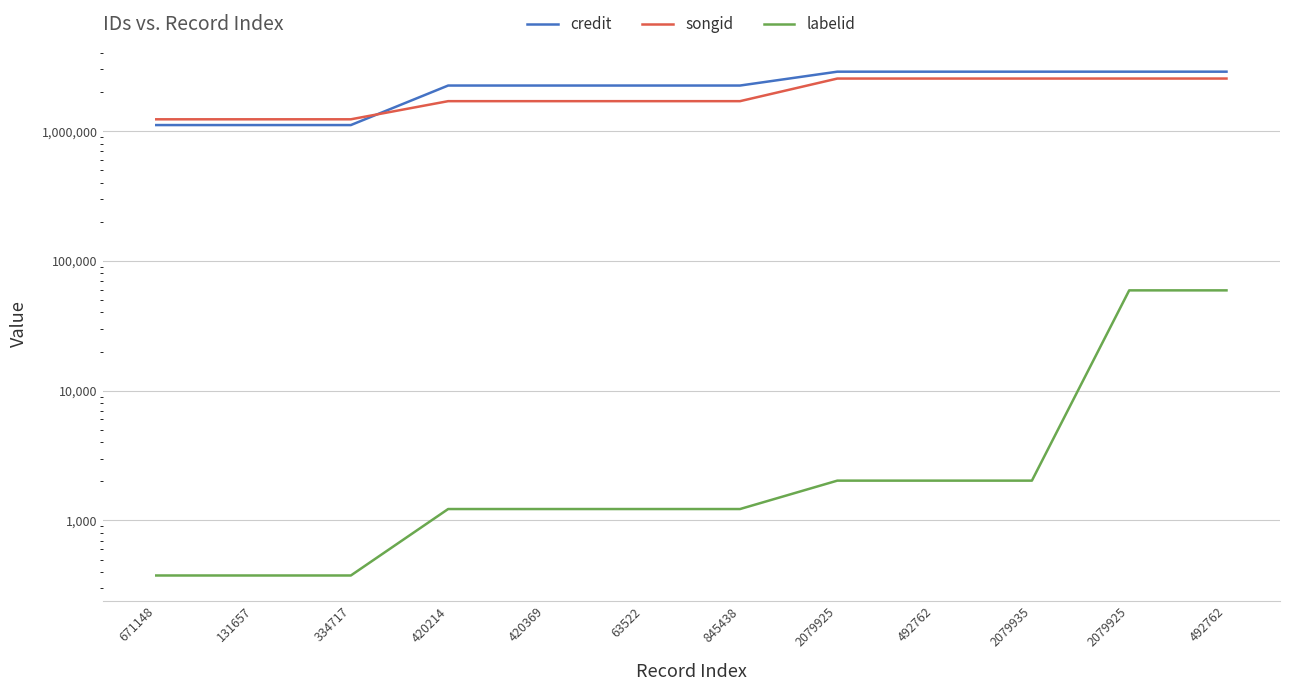

Which label corresponds to the largest value in the chart?

2079925